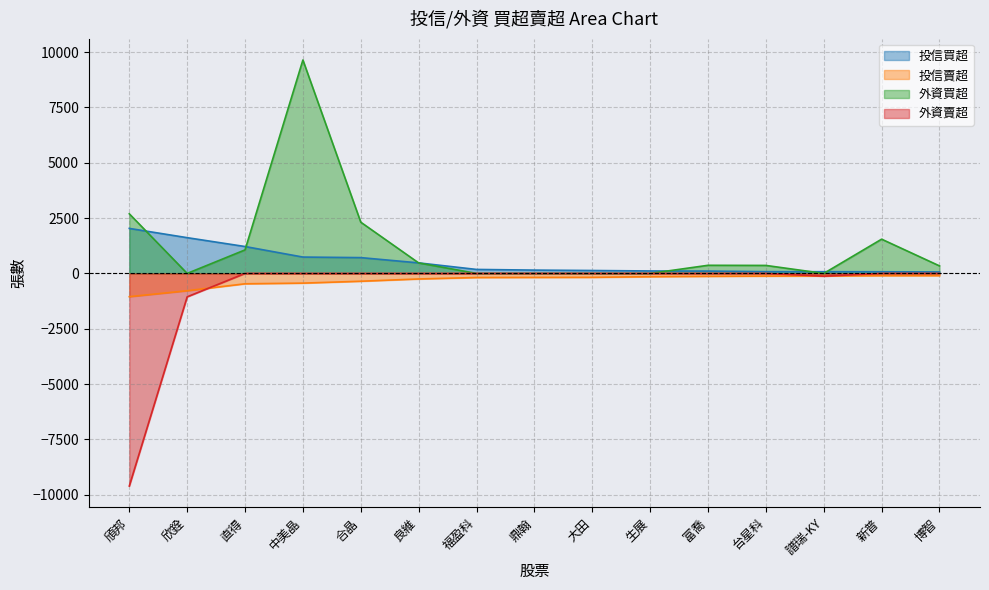

What is the value of the 外資買超 point at the 3rd from the left?

1063